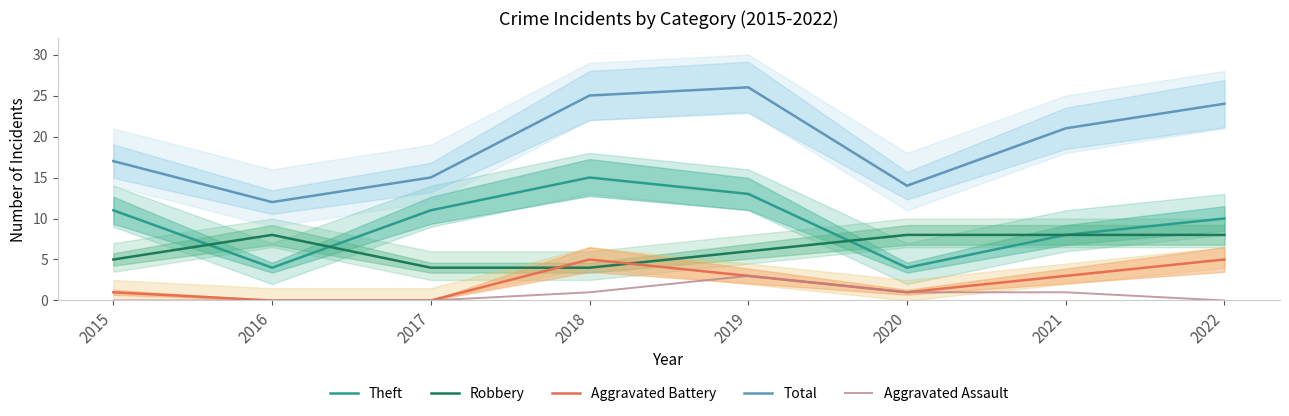

True or false: Theft and Aggravated Assault intersect in this chart.

False